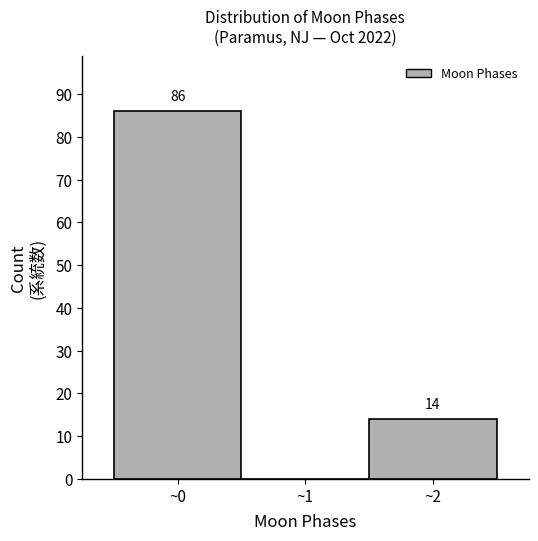

Which range on the x-axis has the tallest bar?

-0.5 to 0.5